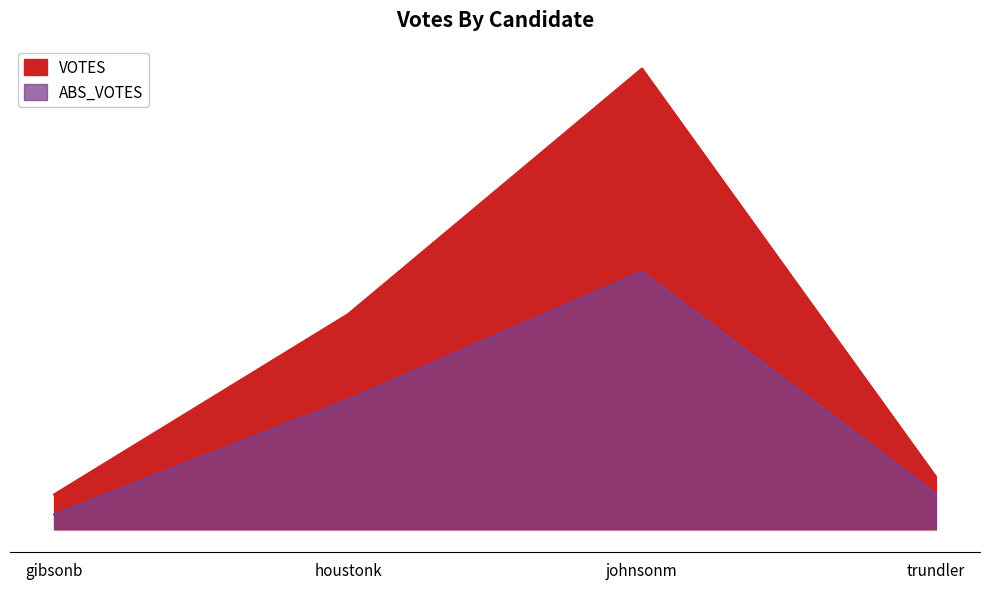

Does the chart have visible grid lines?

No